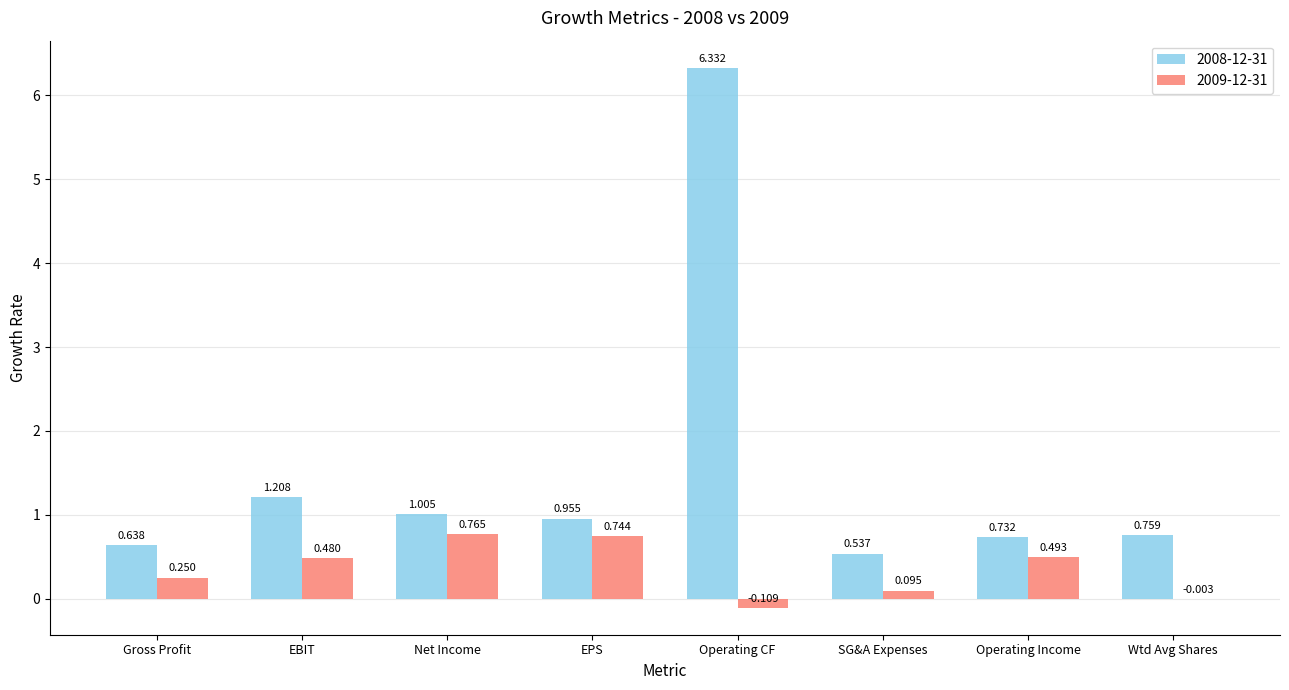

Which series has the largest total across all categories?

2008-12-31